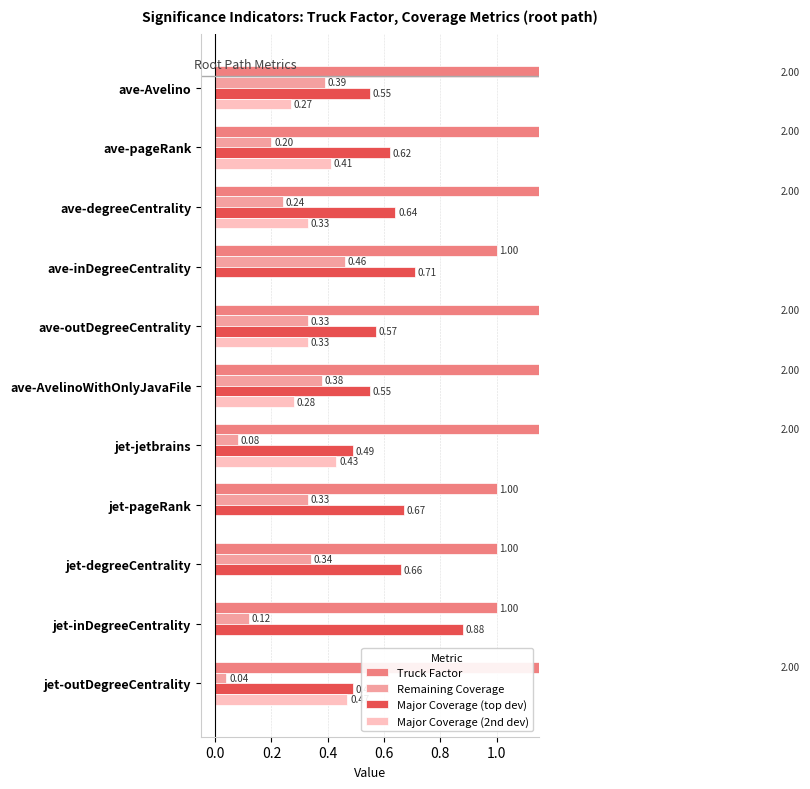

At how many categories does at least one series exceed 0?

11